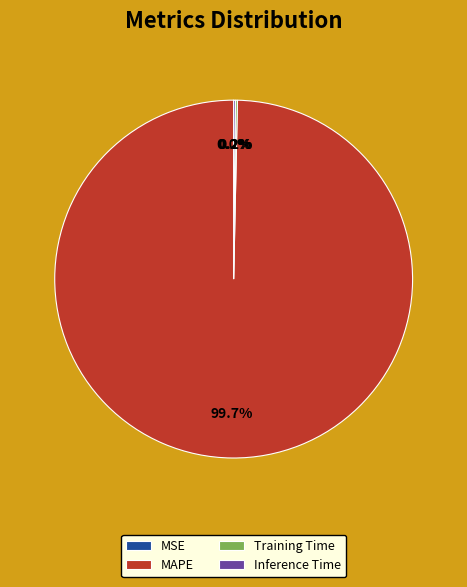

Which slice is the largest?

MAPE